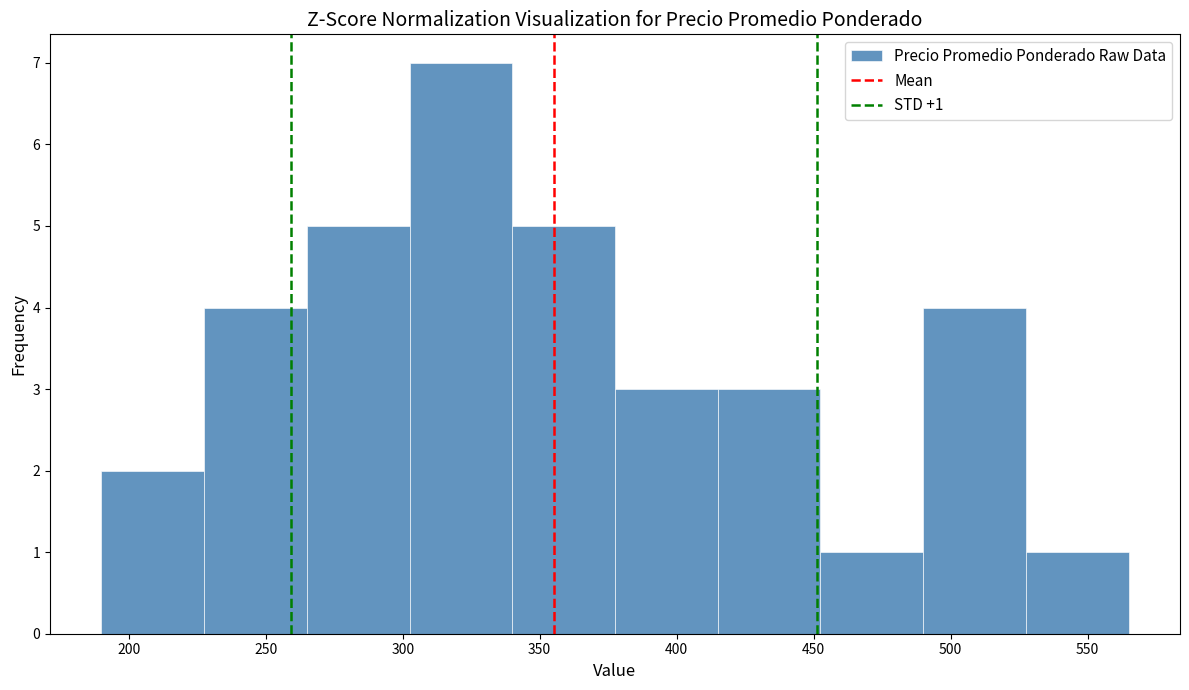

Which range on the x-axis has the tallest bar?

302.5 to 340.0